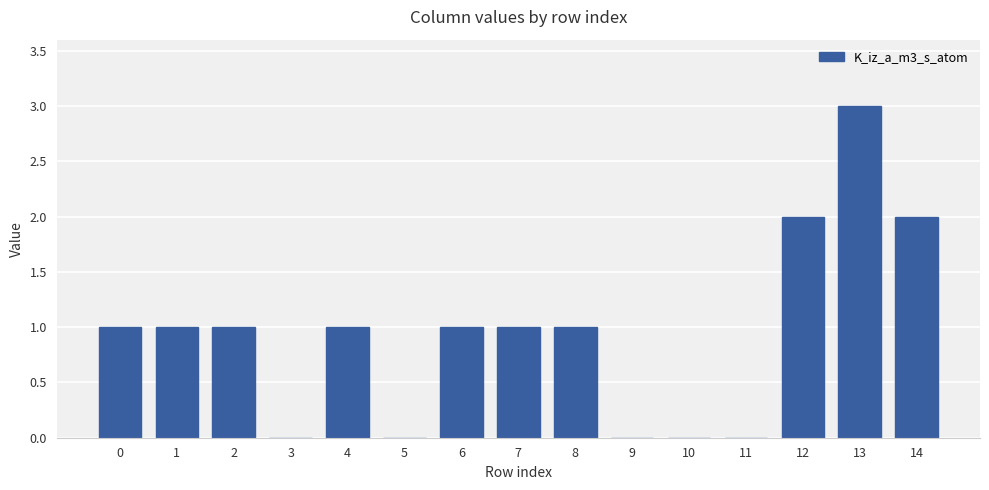

What is the maximum value shown in the chart?

3